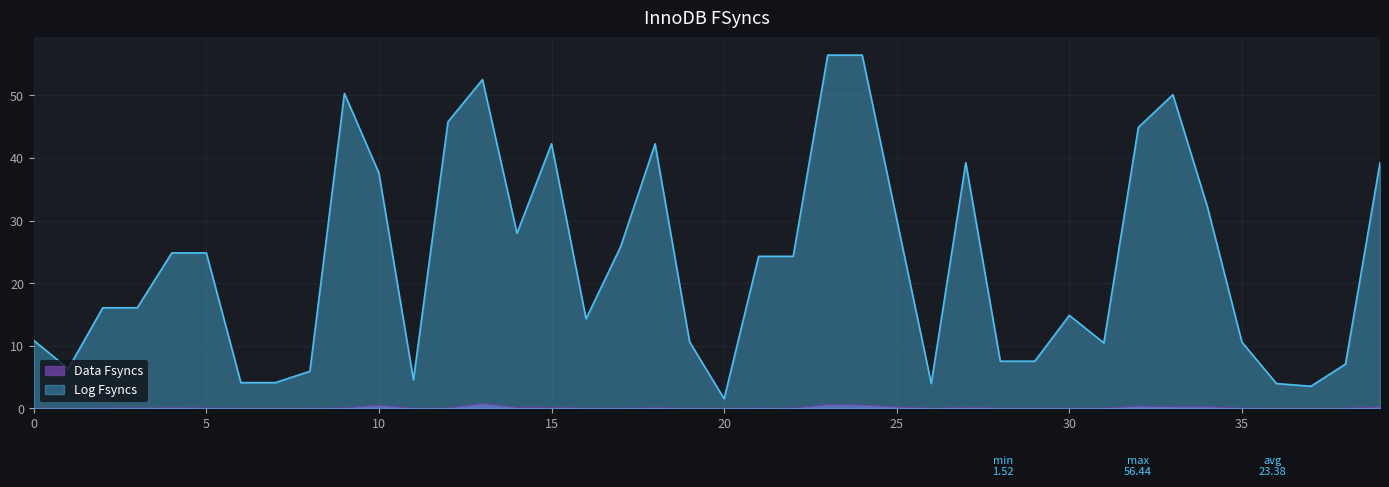

Reading left to right, what are all the values shown in this chart?

Data Fsyncs: 0.0	0.0	0.0	0.0	0.1	0.0	0.0	0.0	0.0	0.0	0.5	0.0	0.0	0.7	0.1	0.1	0.0	0.0	0.1	0.0	0.0	0.0	0.0	0.6	0.5	0.2	0.0	0.1	0.0	0.0	0.0	0.0	0.4	0.3	0.2	0.0	0.0	0.0	0.0	0.2
Log Fsyncs: 10.8	6.3	16.1	16.1	24.8	24.8	4.1	4.1	5.9	50.3	37.6	4.5	45.8	52.5	28.0	42.3	14.3	25.8	42.3	10.6	1.5	24.3	24.3	56.4	56.4	30.2	3.9	39.2	7.5	7.5	14.8	10.4	44.9	50.1	32.2	10.6	3.9	3.5	7.1	39.2